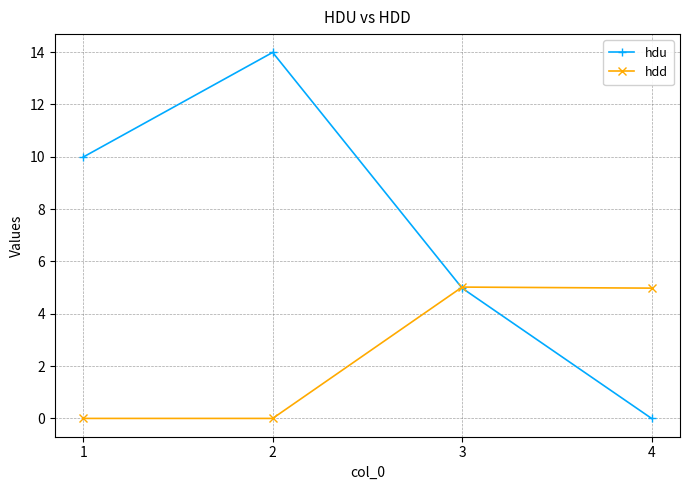

True or false: hdu and hdd intersect in this chart.

True